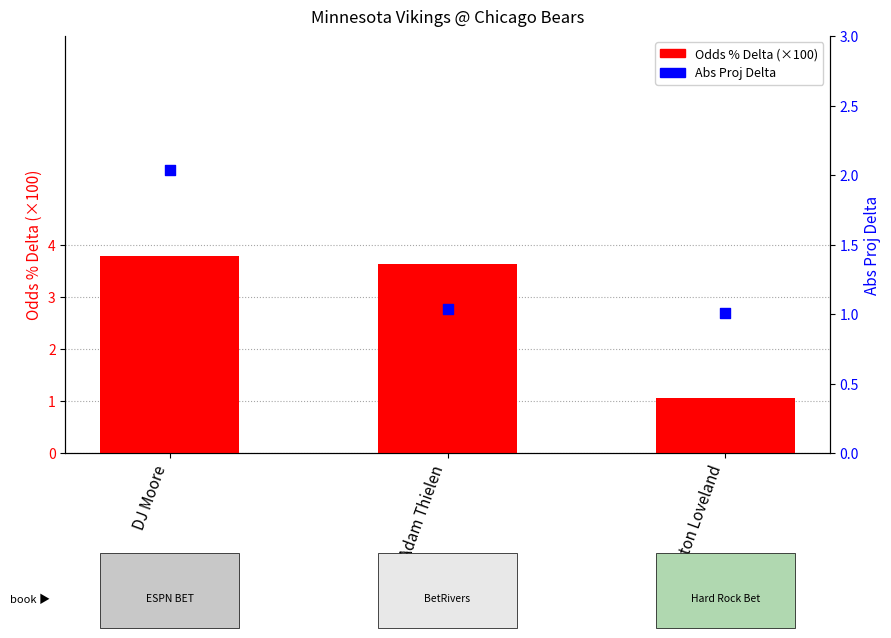

At how many categories does at least one series exceed 3?

2